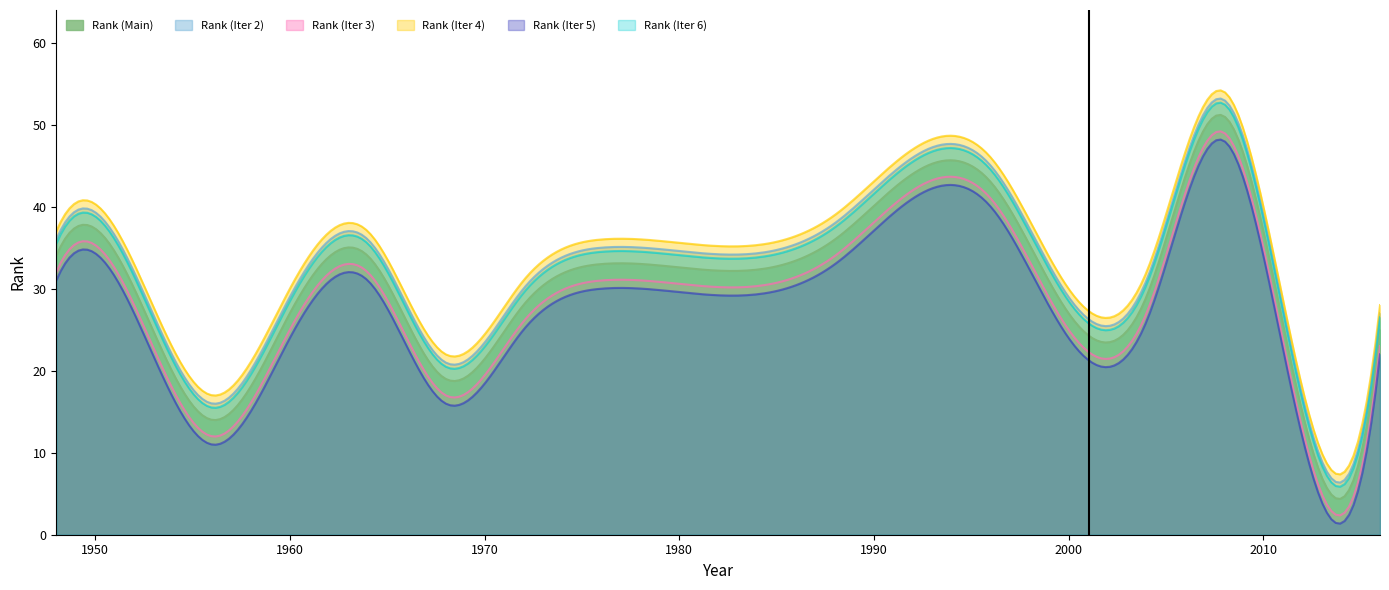

What is the maximum value shown in the chart?

54.2